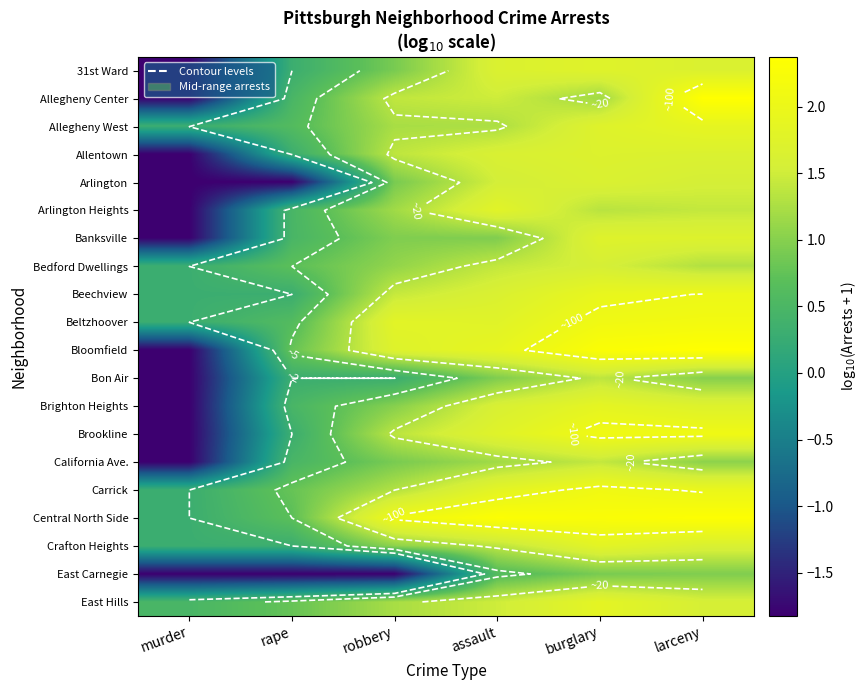

Is the value of Bon Air at robbery greater than the value of East Hills at murder?

No